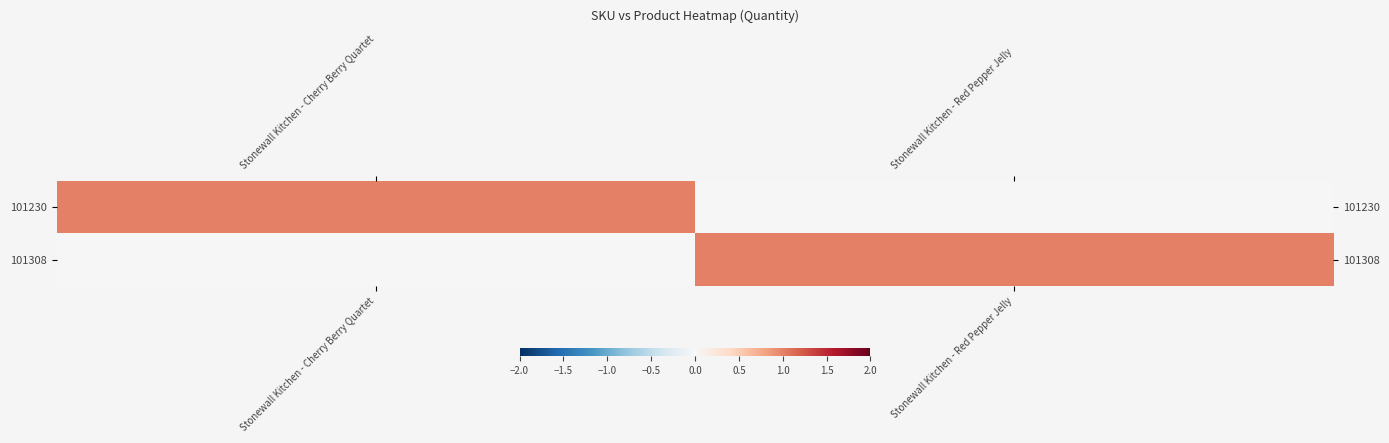

What is the total value across all series at Stonewall Kitchen - Cherry Berry Quartet?

1